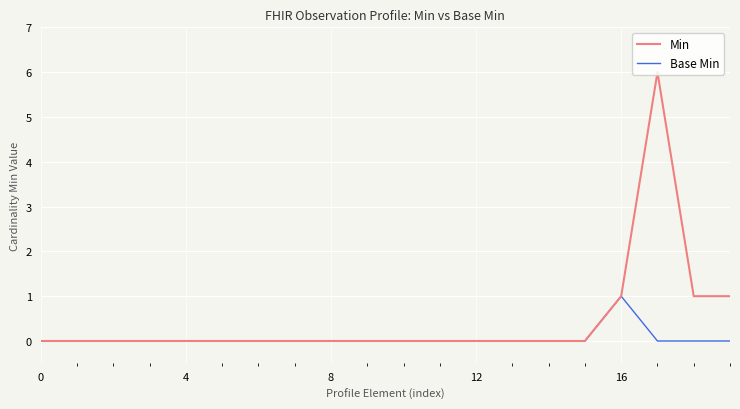

Which series has the largest total across all categories?

Min